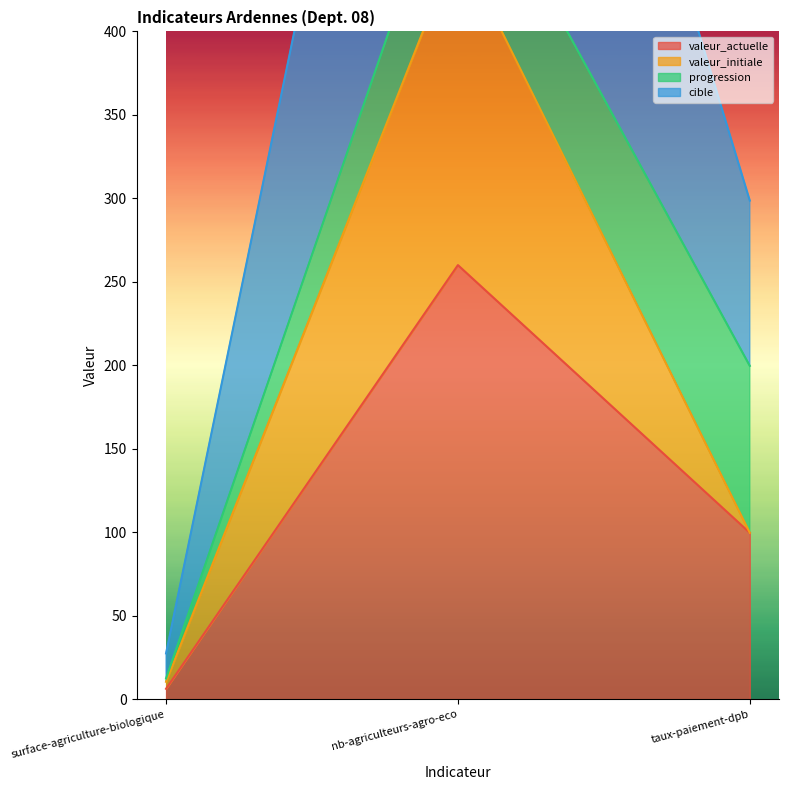

Where is cible nearest to the value 231?

taux-paiement-dpb